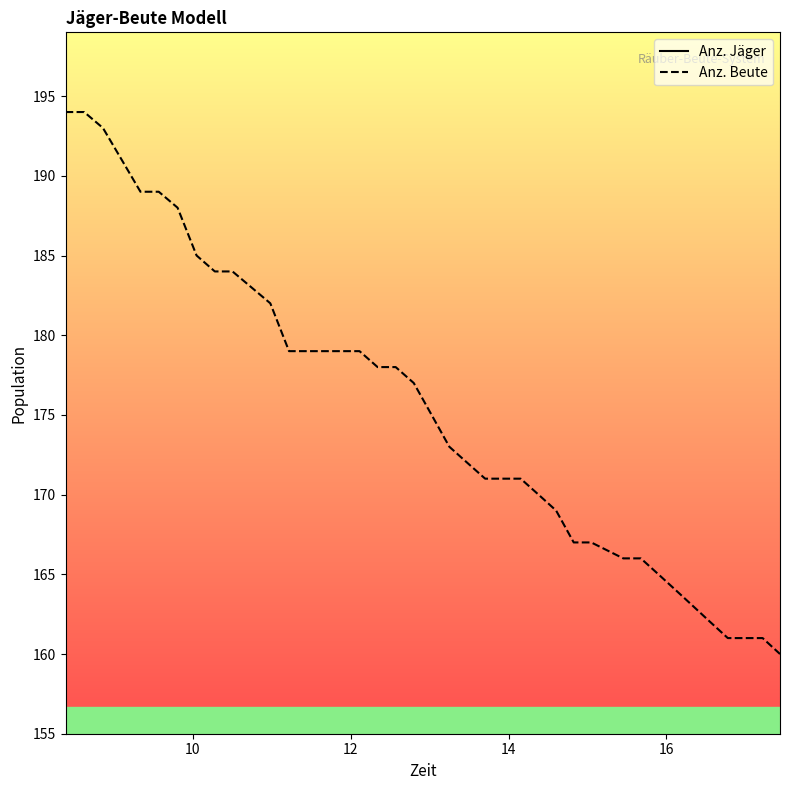

What is the lowest value of the Anz. Beute series?

160